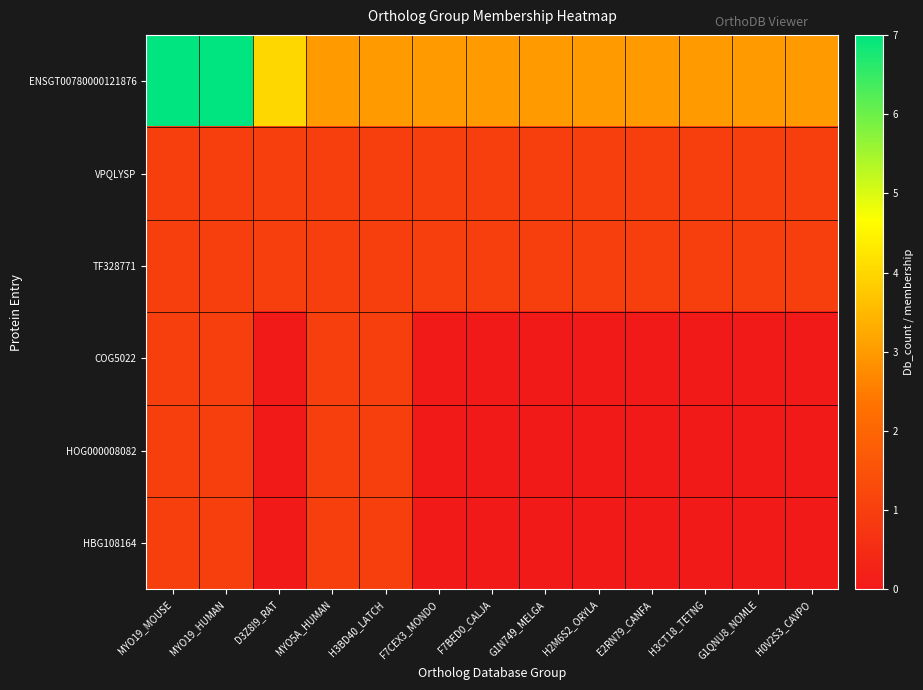

What is the total value across all series at H2M6S2_ORYLA?

5